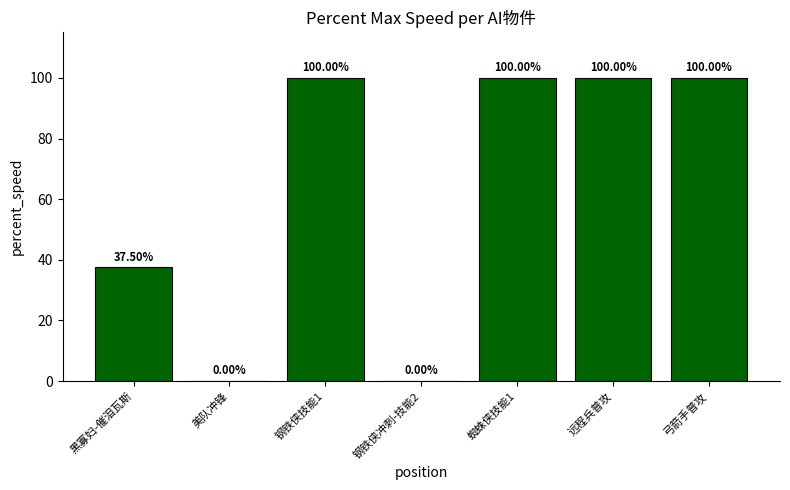

Where is the data nearest to the value 50?

黑寡妇-催泪瓦斯